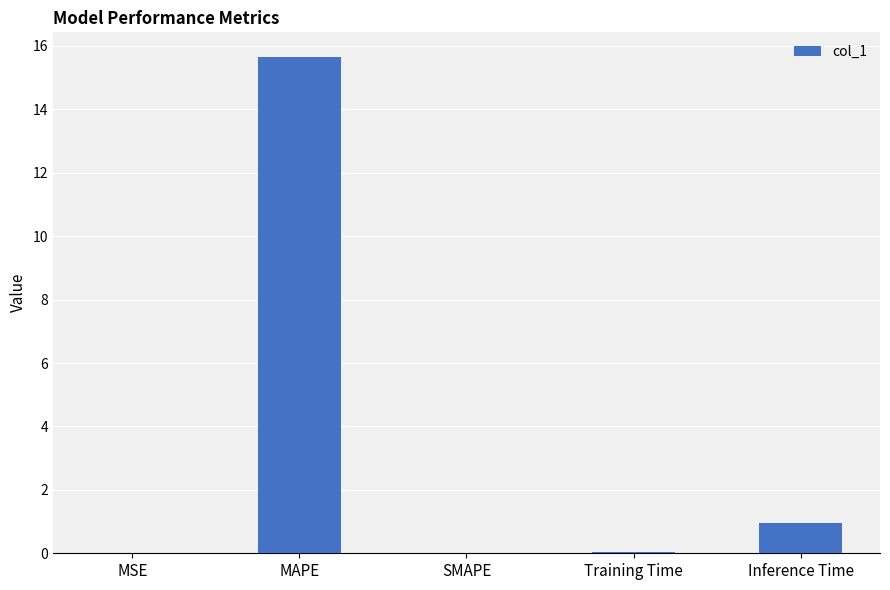

Is it true that the value at Inference Time is 1.6?

False